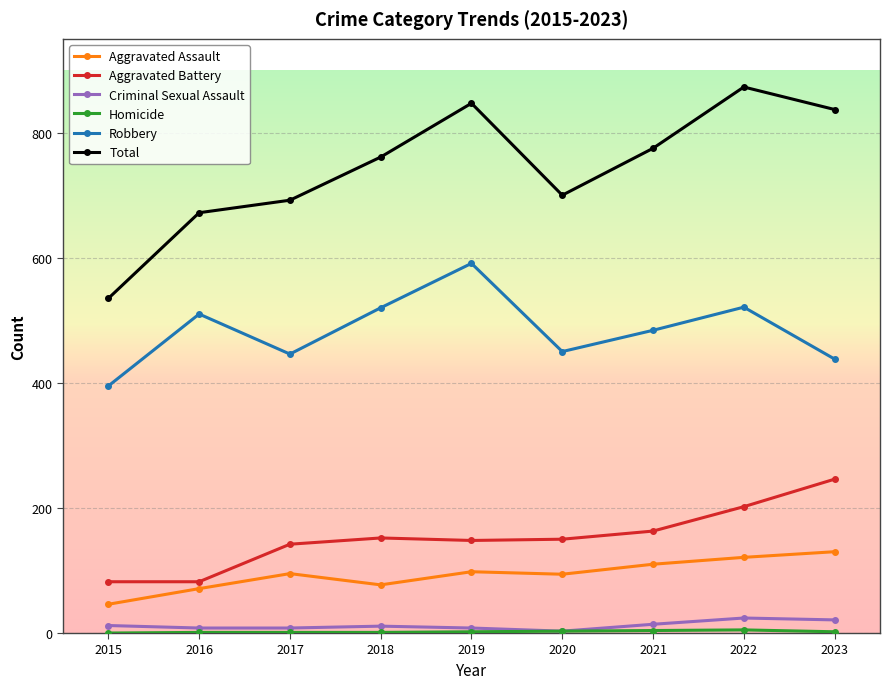

What is the total value across all series at 2022?

1746